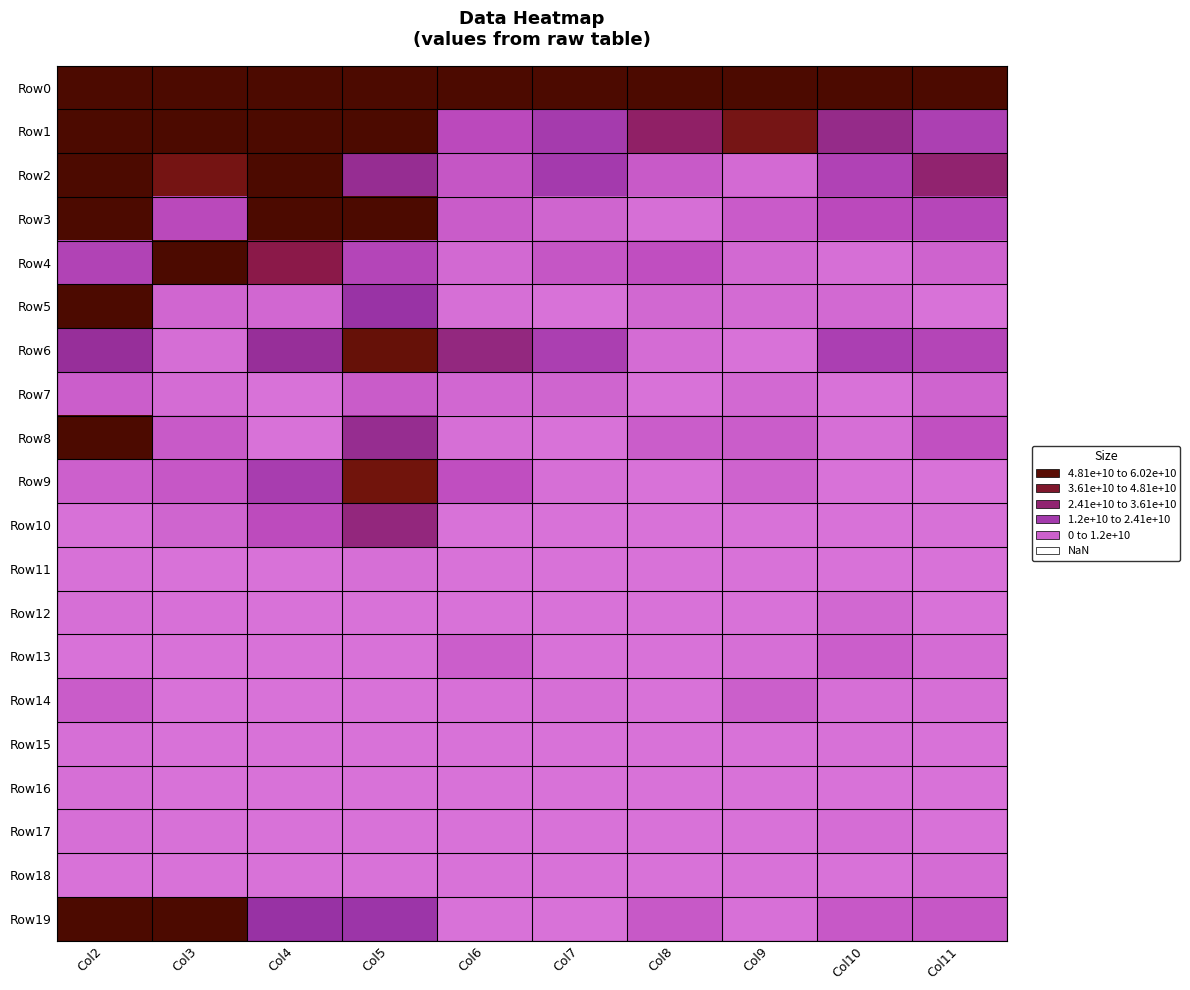

Reading left to right, list all the values displayed in this chart.

Row0: Col2=1942808193870	Col3=1295379930224	Col4=795682383585	Col5=1839842410275	Col6=634481772439	Col7=611292770394	Col8=651009317763	Col9=362828736848	Col10=348404494499	Col11=255507571402
Row1: Col2=511133228029	Col3=174624808801	Col4=105893292535	Col5=1072177755024	Col6=13251621877	Col7=20372177177	Col8=34797558342	Col9=49506930014	Col10=28776869920	Col11=17924036767
Row2: Col2=124745951268	Col3=49674198855	Col4=167501923900	Col5=27327857025	Col6=8968467553	Col7=20538163412	Col8=7832987360	Col9=2609076361	Col10=16845747918	Col11=33195971939
Row3: Col2=101867053976	Col3=13736777082	Col4=151464259444	Col5=114215307286	Col6=7125925937	Col7=4350769964	Col8=1112918827	Col9=7489869246	Col10=13296319818	Col11=15005249986
Row4: Col2=16480143714	Col3=61673531116	Col4=39507984227	Col5=15359975276	Col6=3109745960	Col7=9059980400	Col8=11468069564	Col9=3130594954	Col10=1214208223	Col11=4881786191
Row5: Col2=71041683905	Col3=4028962830	Col4=3579840482	Col5=24026157290	Col6=1025351480	Col7=85867460	Col8=3423625472	Col9=2442143982	Col10=3164802097	Col11=159549042
Row6: Col2=25986307273	Col3=1615234110	Col4=26213791640	Col5=54031795717	Col6=30470870032	Col7=18405760200	Col8=2300009558	Col9=21075000	Col10=18222038316	Col11=15672301568
Row7: Col2=6565267385	Col3=2262956196	Col4=195977752	Col5=7149580683	Col6=3623557917	Col7=4373646912	Col8=0	Col9=3069567755	Col10=397344219	Col11=4695824032
Row8: Col2=75263313467	Col3=7877414456	Col4=321778418	Col5=27583821881	Col6=1309762178	Col7=0	Col8=6712850734	Col9=6730081182	Col10=1140487236	Col11=10872649851
Row9: Col2=6045842797	Col3=8878100768	Col4=19330198668	Col5=51428414632	Col6=11585543693	Col7=1231622684	Col8=0	Col9=5125429760	Col10=0	Col11=0
Row10: Col2=651423805	Col3=4345696787	Col4=12849158484	Col5=30959140223	Col6=0	Col7=0	Col8=0	Col9=3527627	Col10=0	Col11=637594566
Row11: Col2=596460556	Col3=334978717	Col4=67485598	Col5=1076009449	Col6=0	Col7=0	Col8=50701772	Col9=0	Col10=290062010	Col11=0
Row12: Col2=1298191342	Col3=902384855	Col4=219473363	Col5=11559267	Col6=177528923	Col7=0	Col8=0	Col9=0	Col10=3365779205	Col11=0
Row13: Col2=291615724	Col3=125639502	Col4=393996235	Col5=0	Col6=6562110852	Col7=0	Col8=32554040	Col9=1008096700	Col10=6403334368	Col11=2112982655
Row14: Col2=7127394413	Col3=250612116	Col4=1964787	Col5=35220	Col6=817951217	Col7=1222548151	Col8=0	Col9=6247271703	Col10=1149845051	Col11=1362231991
Row15: Col2=1232397096	Col3=4953291	Col4=185211831	Col5=0	Col6=0	Col7=0	Col8=0	Col9=0	Col10=518935114	Col11=0
Row16: Col2=1079682759	Col3=109537997	Col4=39690994	Col5=172737017	Col6=0	Col7=0	Col8=0	Col9=0	Col10=0	Col11=0
Row17: Col2=1206446096	Col3=577025163	Col4=247746441	Col5=0	Col6=91192821	Col7=0	Col8=0	Col9=0	Col10=1654950160	Col11=0
Row18: Col2=210687883	Col3=0	Col4=0	Col5=0	Col6=0	Col7=0	Col8=0	Col9=0	Col10=0	Col11=2025199660
Row19: Col2=132716549661	Col3=80610784626	Col4=24420517522	Col5=22986763659	Col6=60264240	Col7=349302143	Col8=8070752921	Col9=718870547	Col10=8461845674	Col11=8578025814